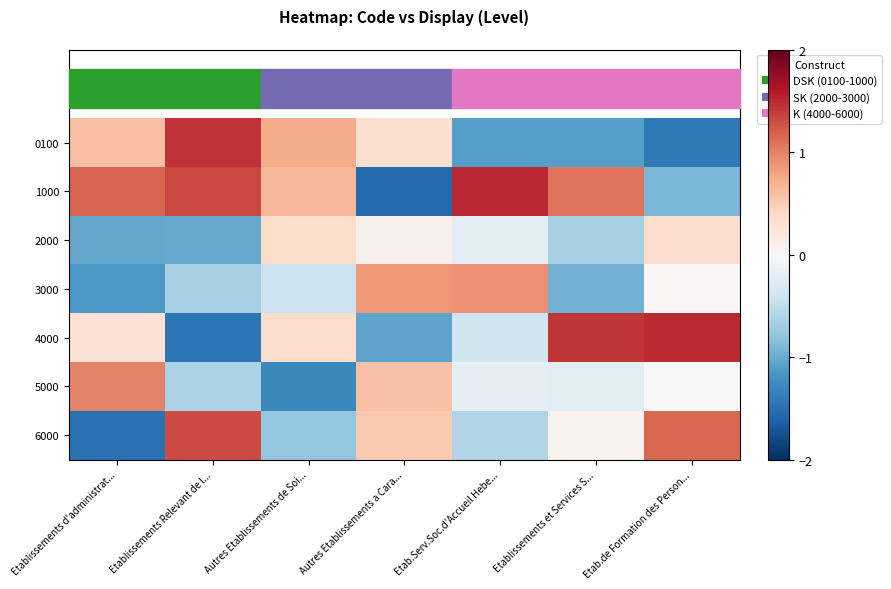

At how many categories does at least one series exceed 0?

7